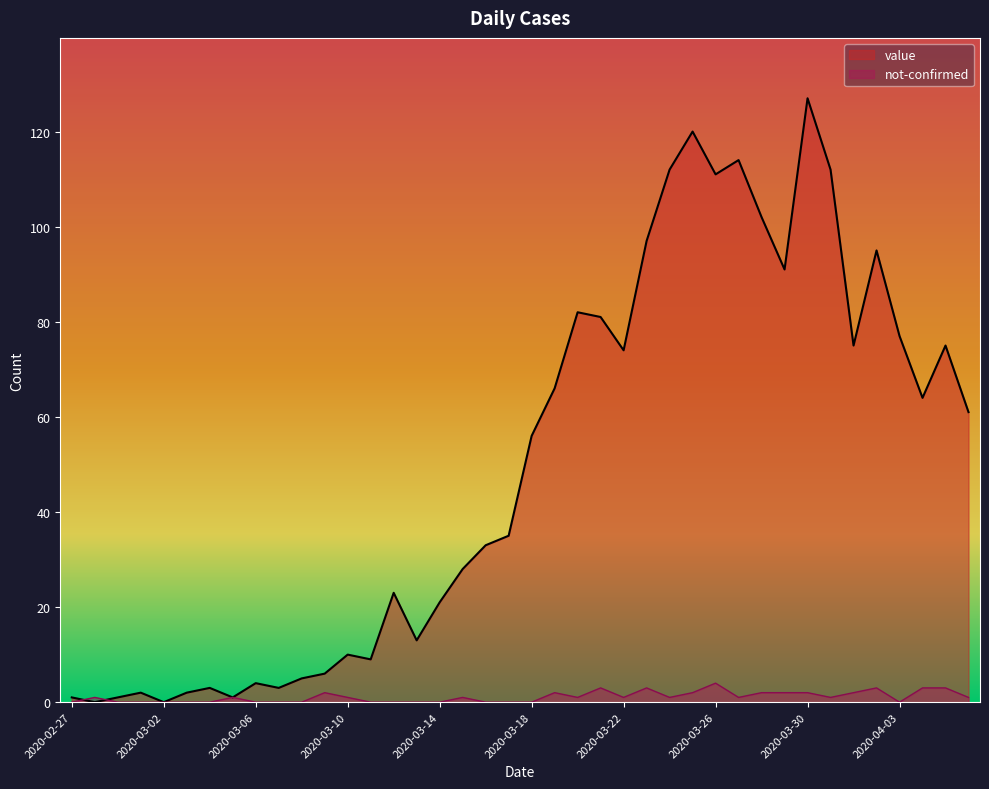

At which category does not-confirmed reach its first local peak?

2020-02-28